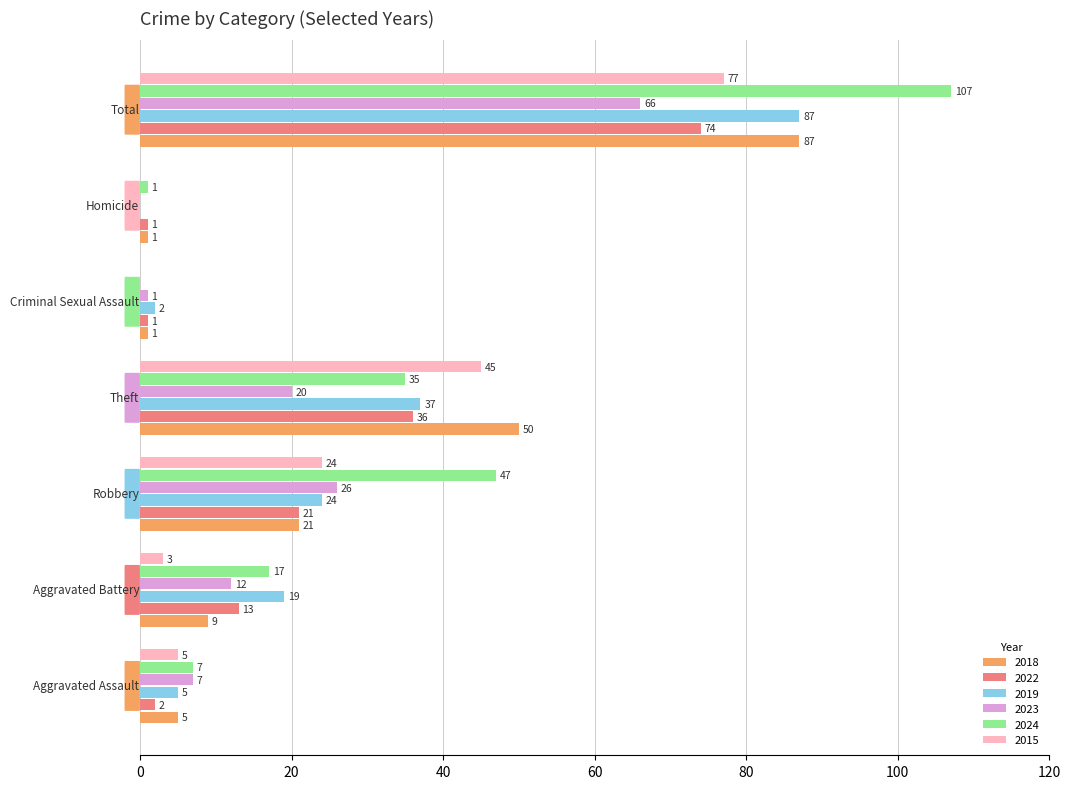

What is the sum of all 2019 values?

174